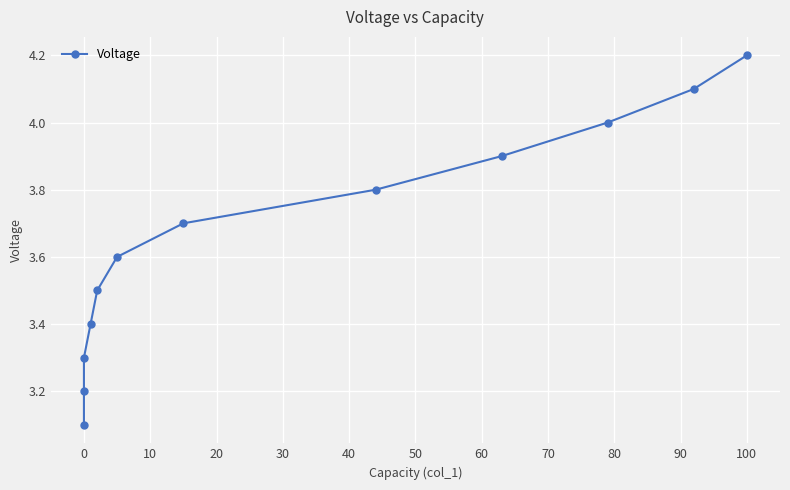

How many distinct data groups are displayed?

1